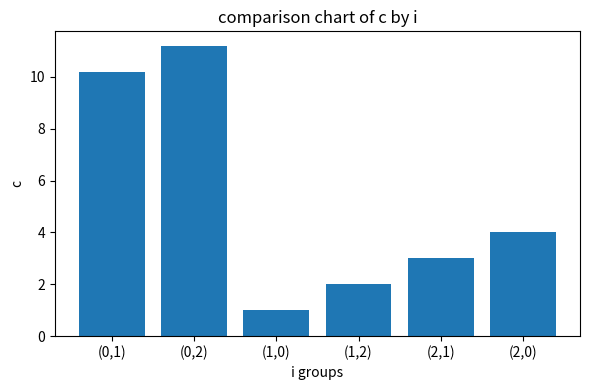

What is the greatest value displayed?

11.2